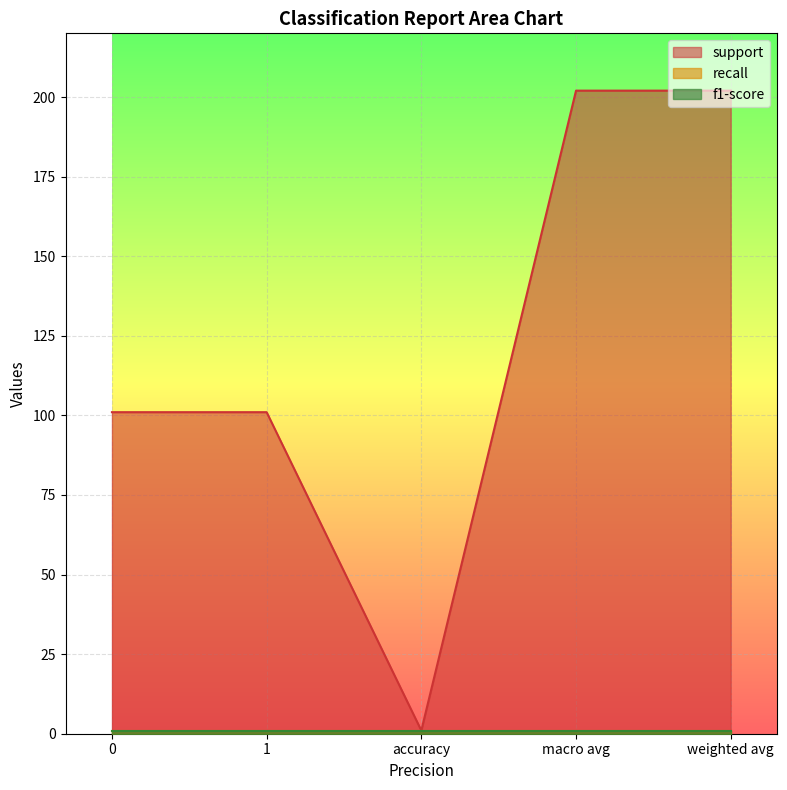

Which category has the lowest value across all series?

accuracy